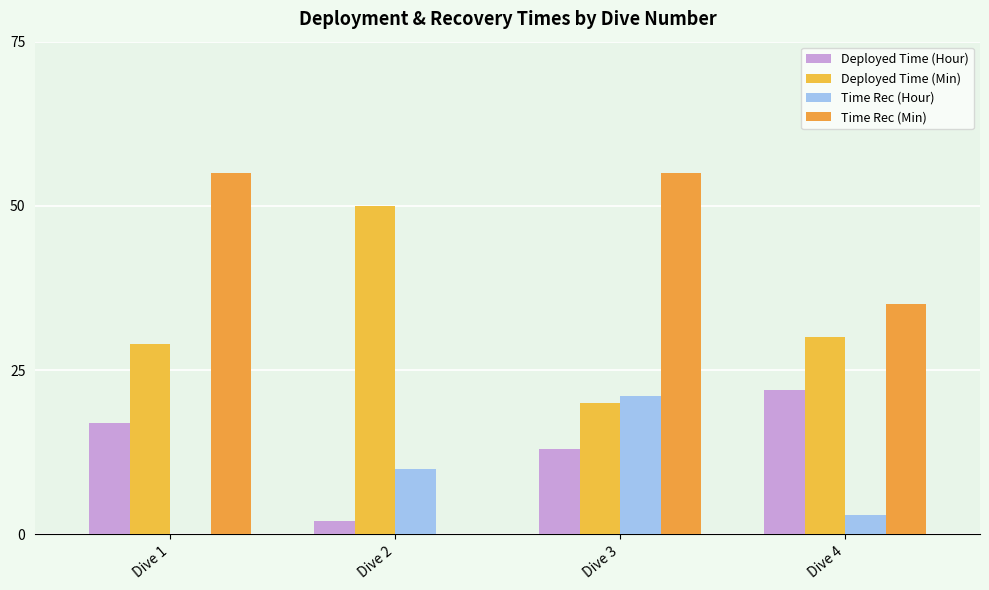

Between Dive 3 and Dive 4, which series saw the biggest shift?

Time Rec (Min)